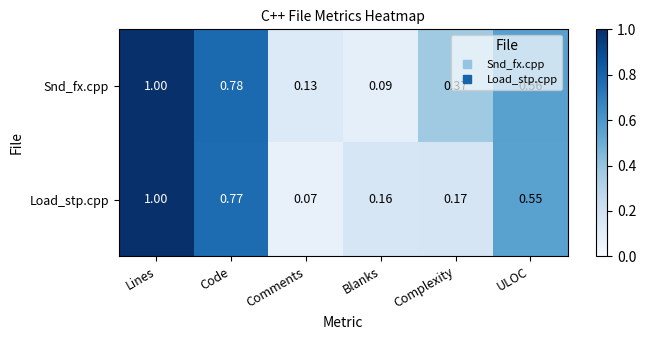

Which category has the highest value in the Snd_fx.cpp series?

Lines